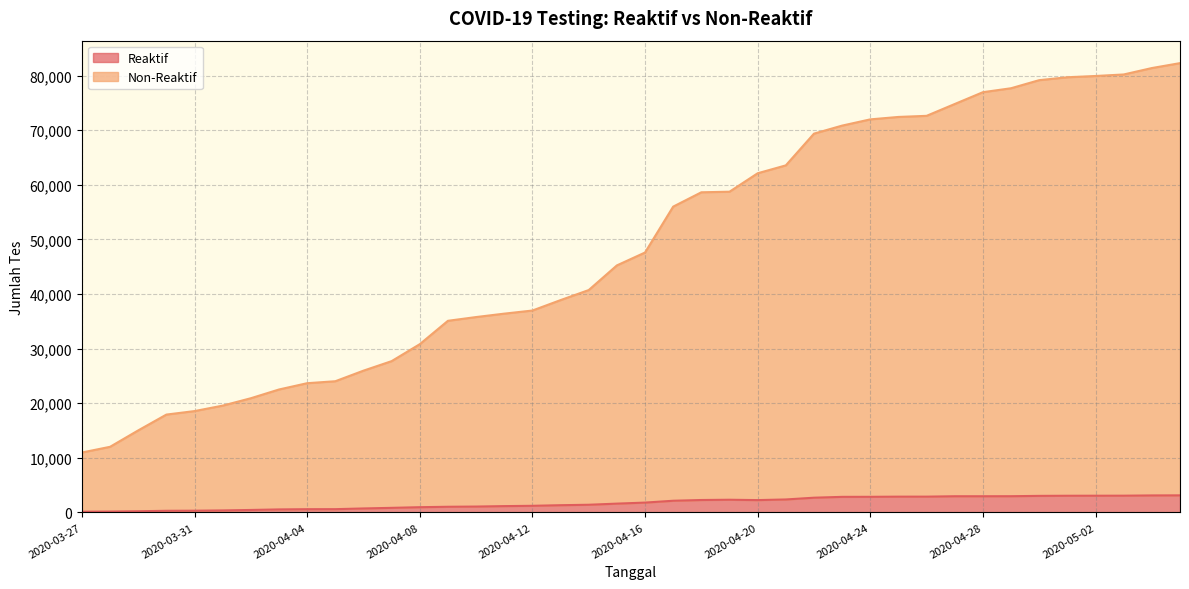

What is the difference between the maximum and minimum values in the Non-Reaktif series?

71306